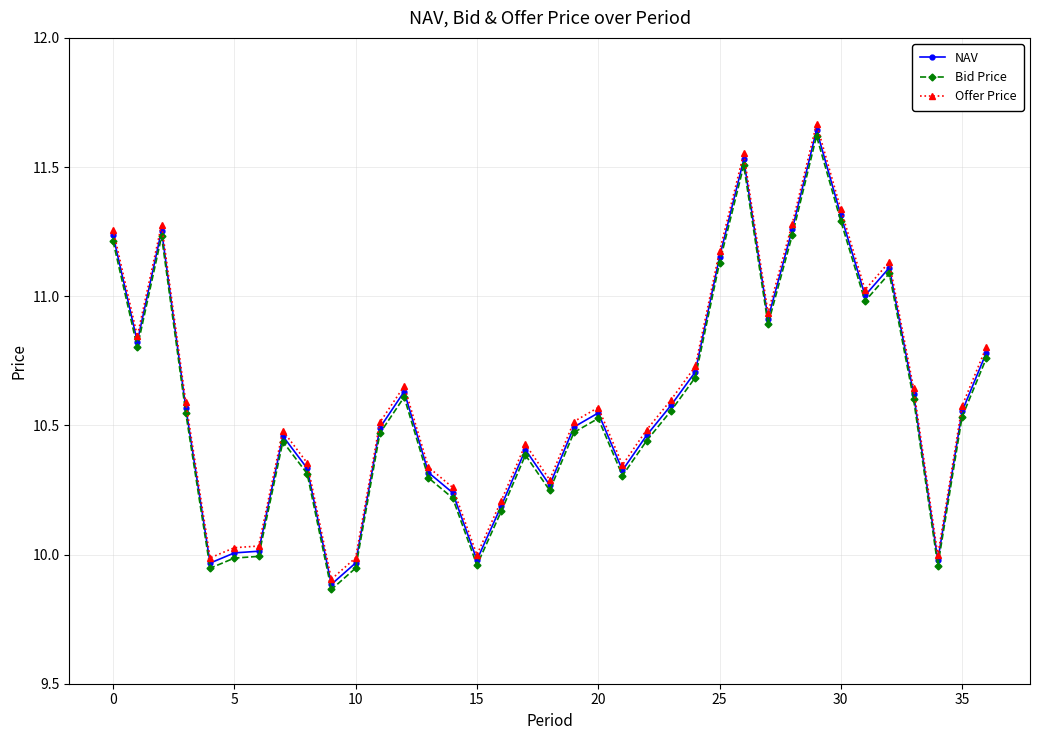

How many data points does each series have?

37